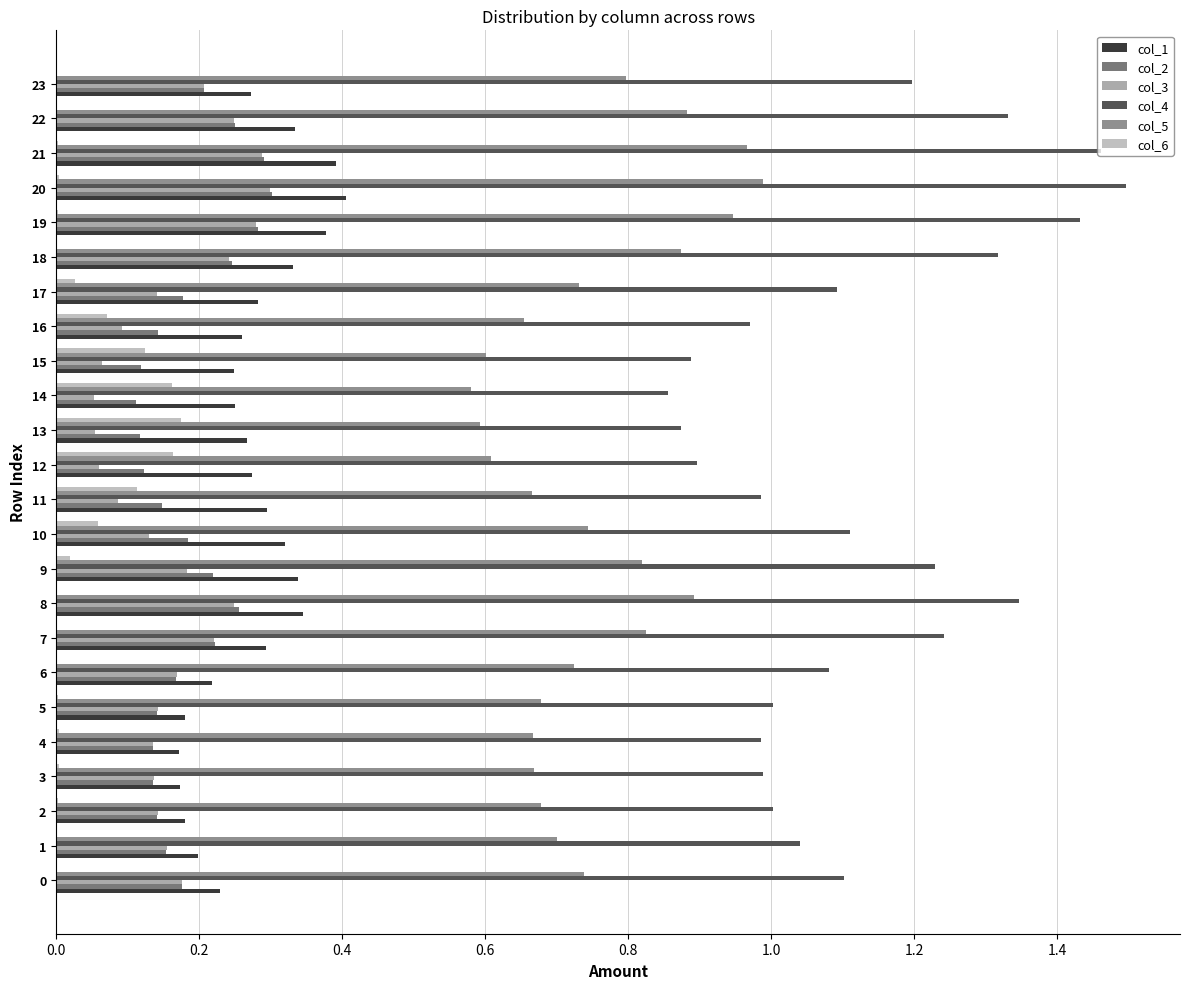

Which has a higher value, 18 or 22?

22